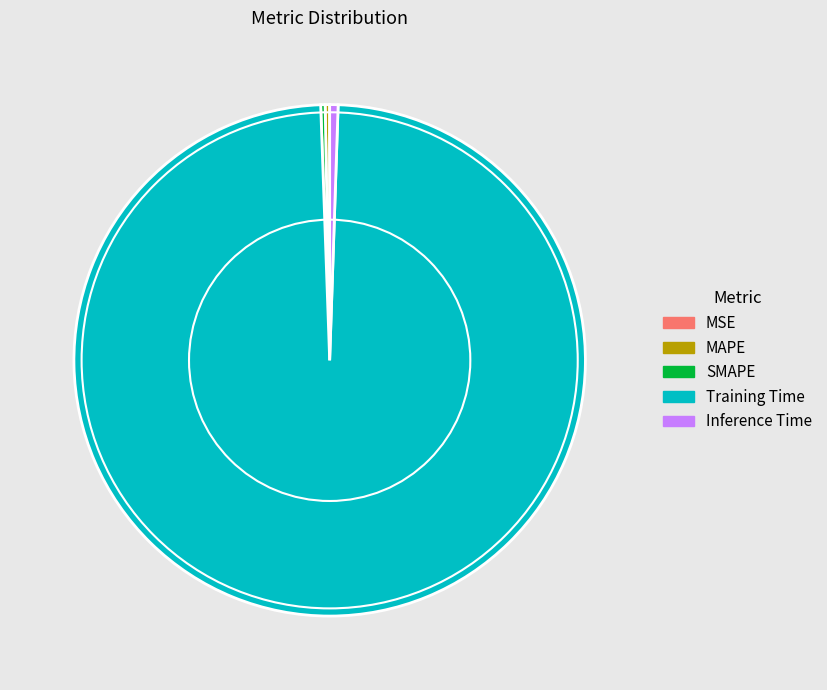

Which slice represents more than half of the pie?

Training Time